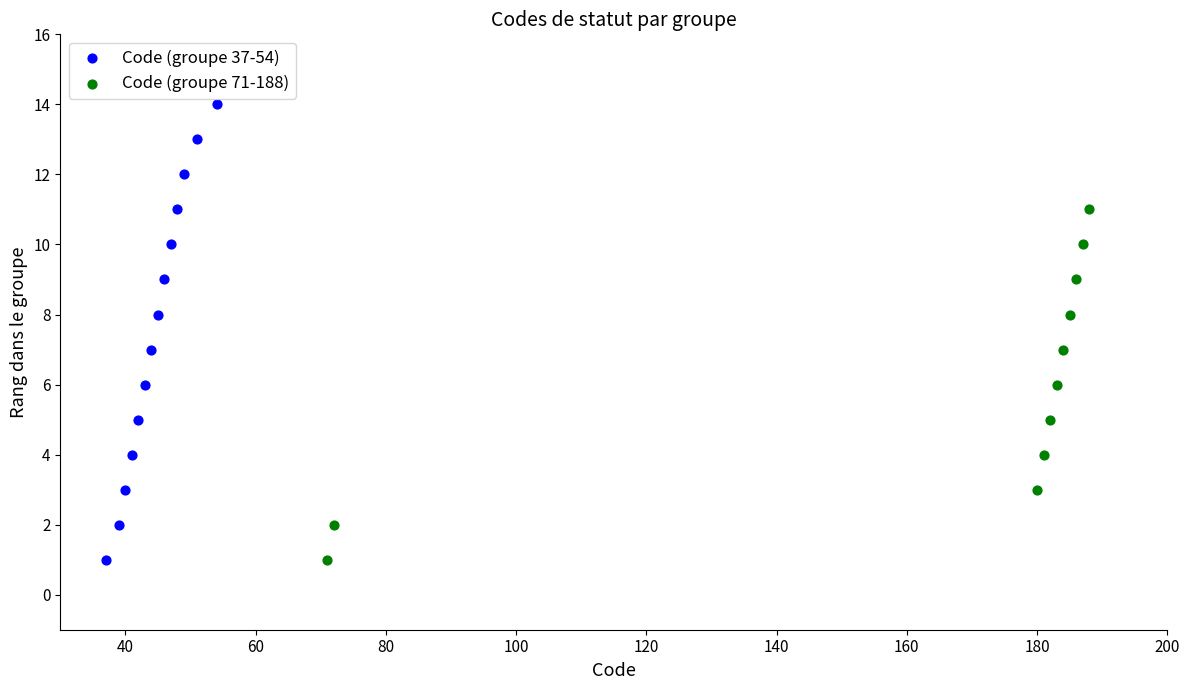

Which series has the largest Y range (max minus min)?

Code (groupe 37-54)